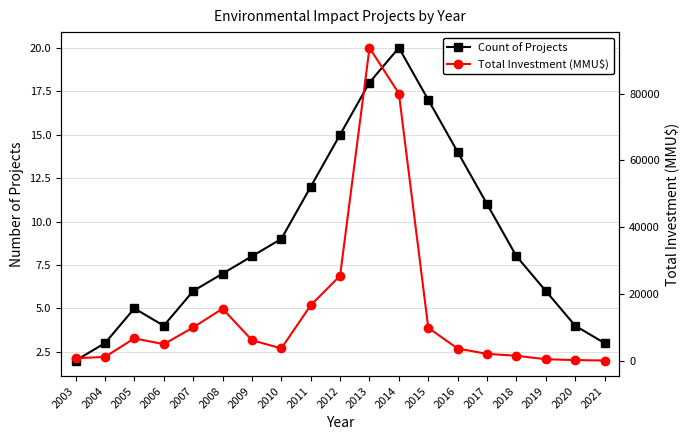

The value of Total Investment (MMU$) at 2010 is 4945. True or false?

False